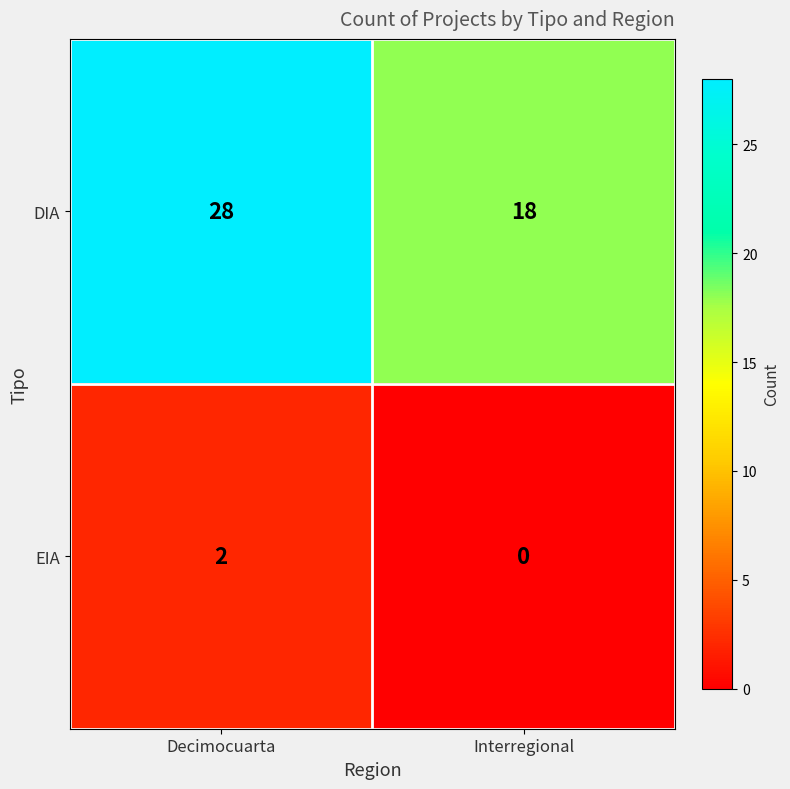

Between Decimocuarta and Interregional, which series saw the biggest shift?

DIA